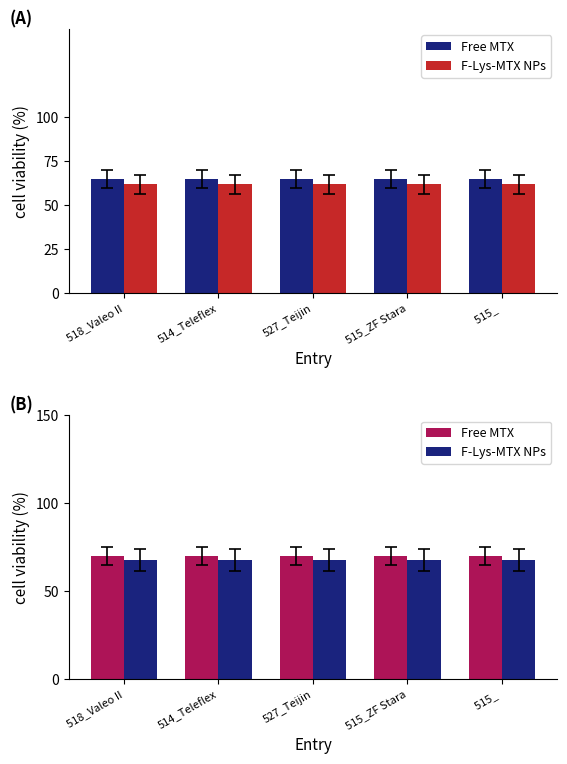

Reading left to right, extract all data points from this chart.

Free MTX: 518_Valeo II=70	514_Teleflex=70	527_Teijin=70	515_ZF Stara=70	515_ =70
F-Lys-MTX NPs: 518_Valeo II=68	514_Teleflex=68	527_Teijin=68	515_ZF Stara=68	515_ =68